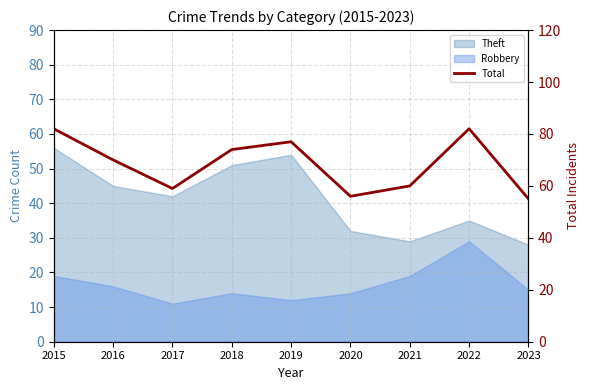

The value at 2015 is 82. True or false?

True